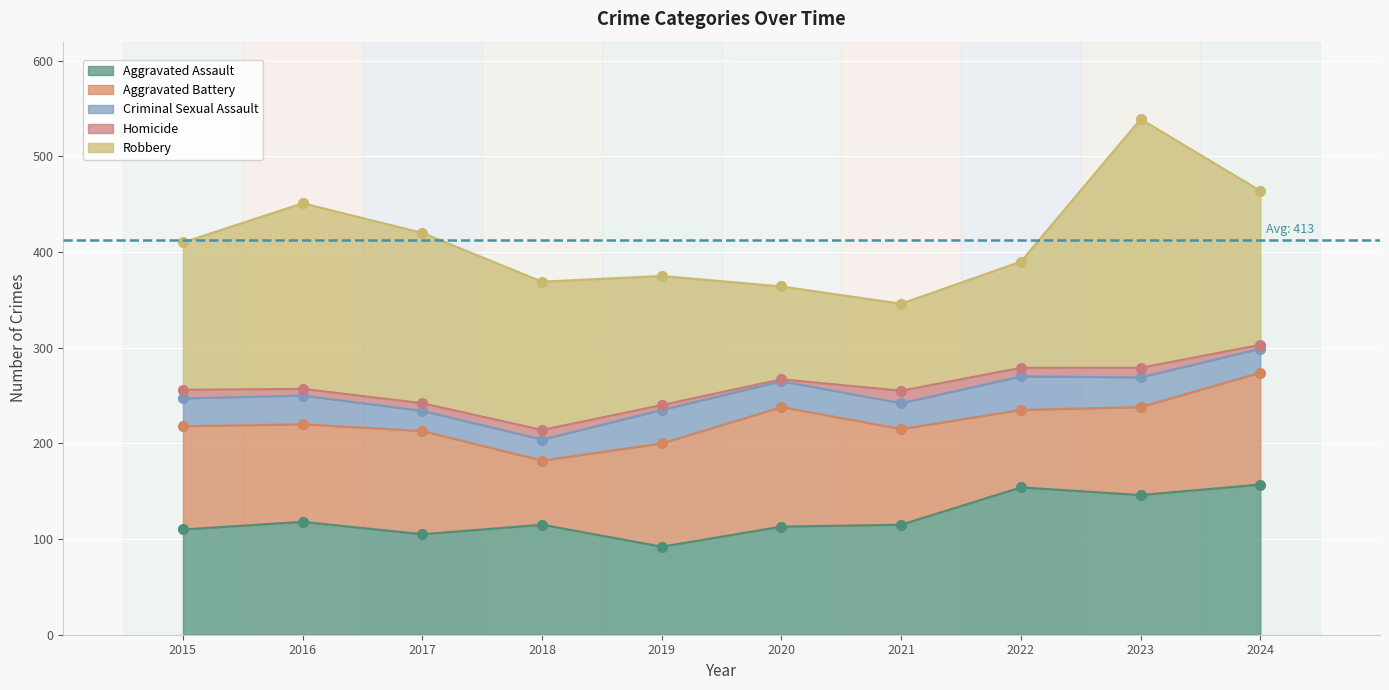

The value of Aggravated Assault at 2015 is 52. True or false?

False